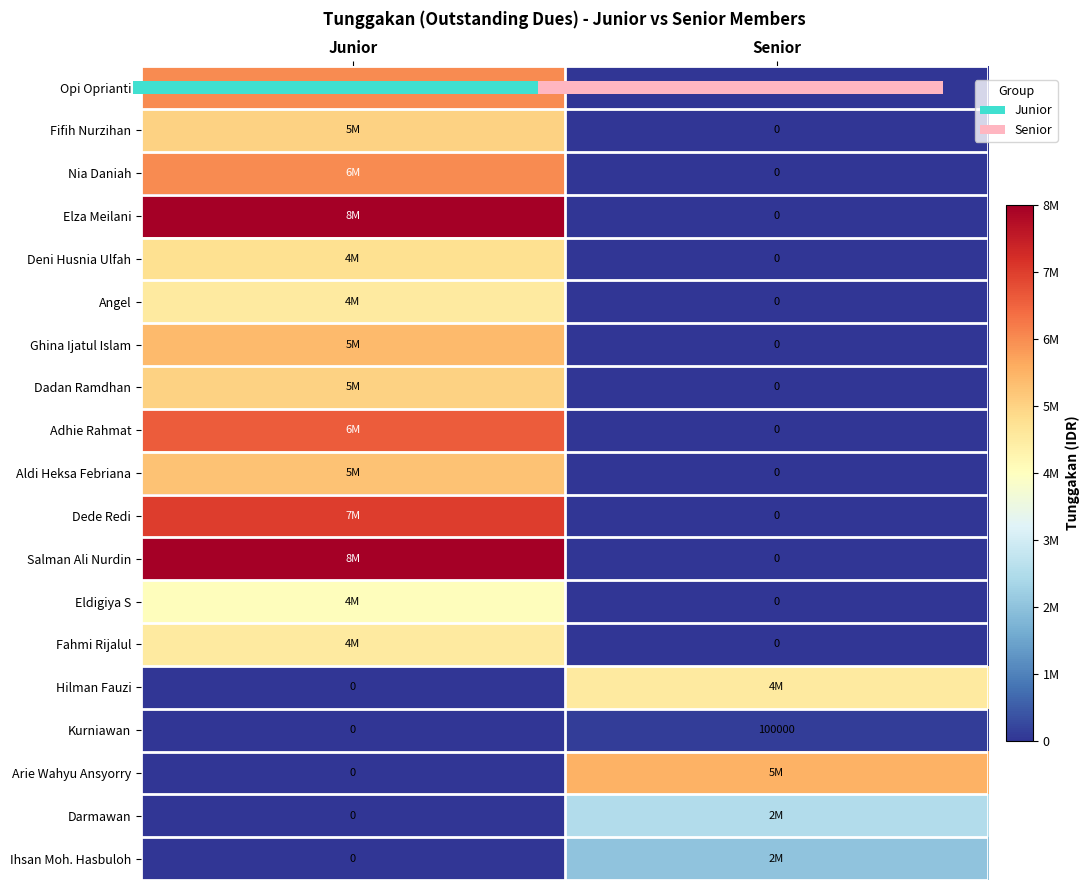

Is the value of Hilman Fauzi at Senior greater than the value of Ihsan Moh. Hasbuloh at Senior?

Yes